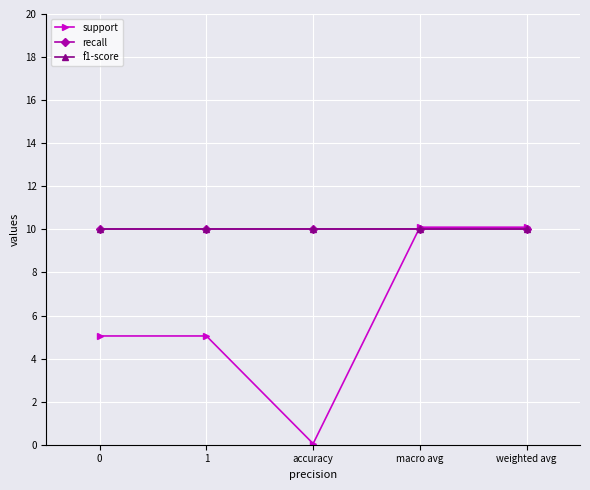

Which series has the widest spread of values?

support